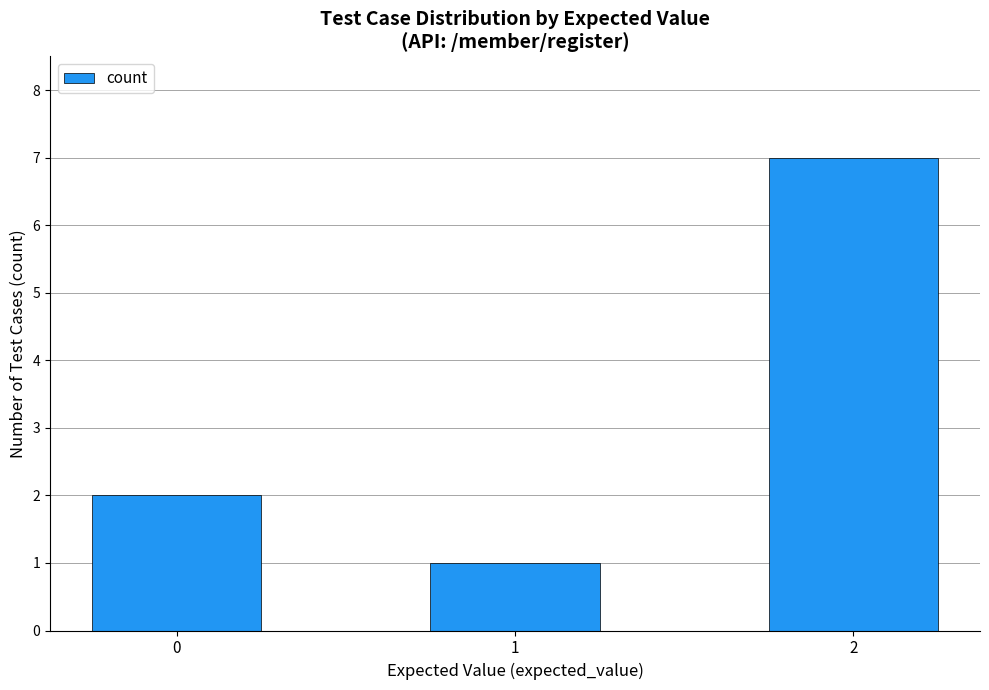

The chart shows a value of 3 at 0. True or false?

False